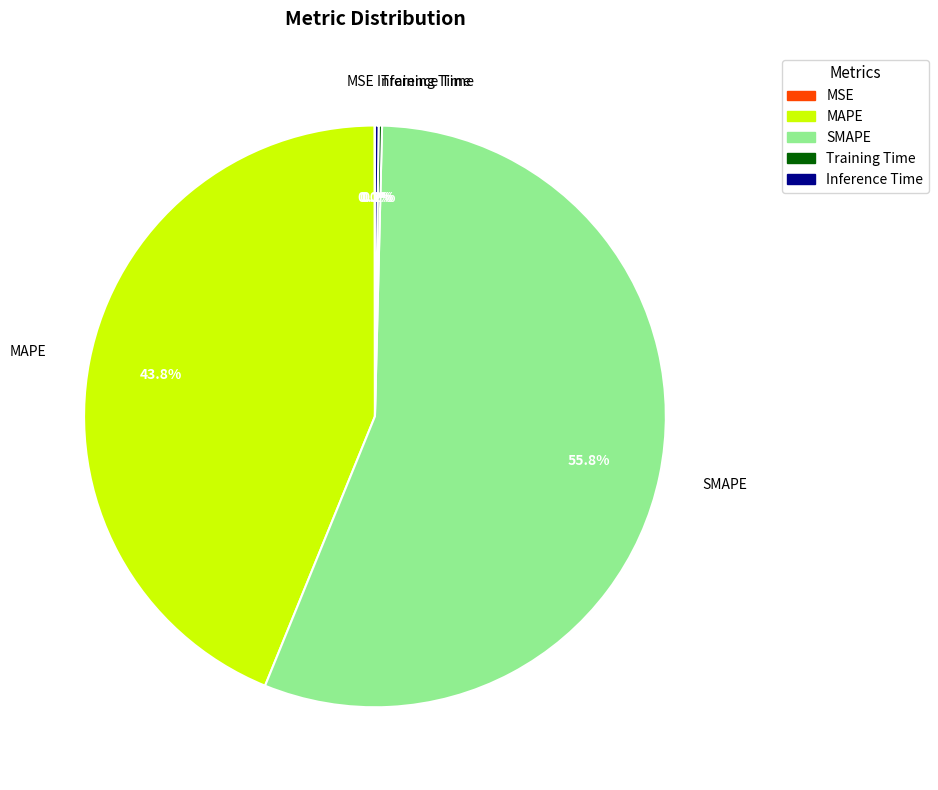

Which slice is the largest?

SMAPE